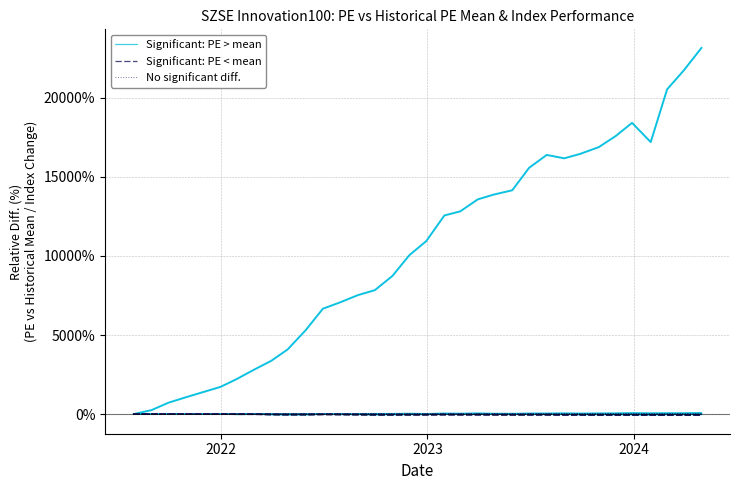

At which category does Significant: PE < mean reach its first local valley?

2023